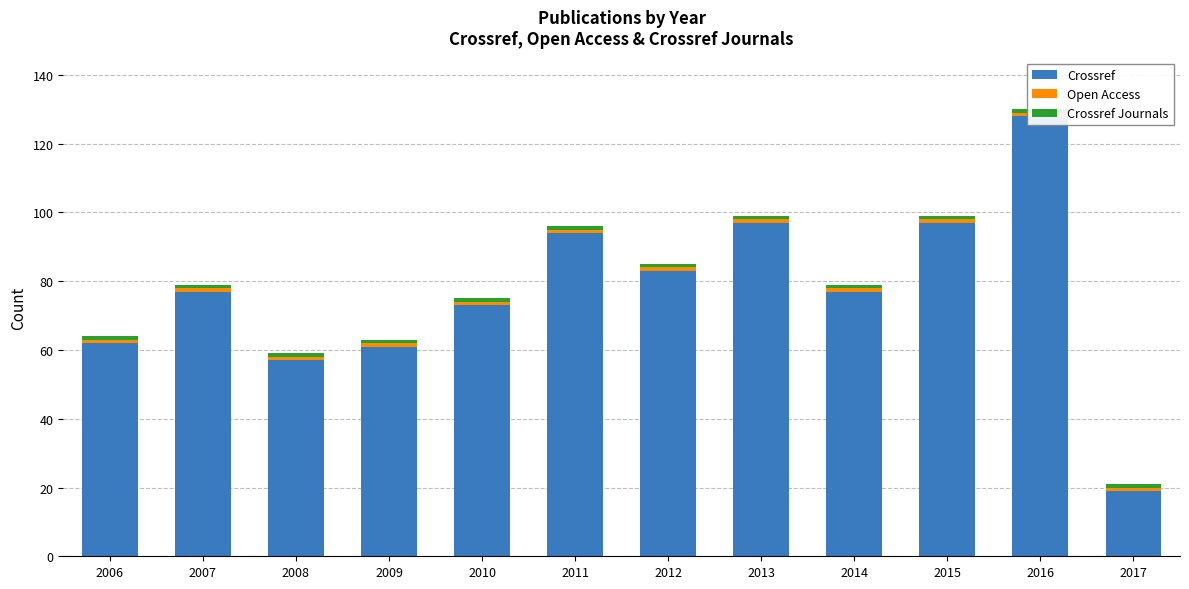

At which category is the sum across all series the highest?

2016